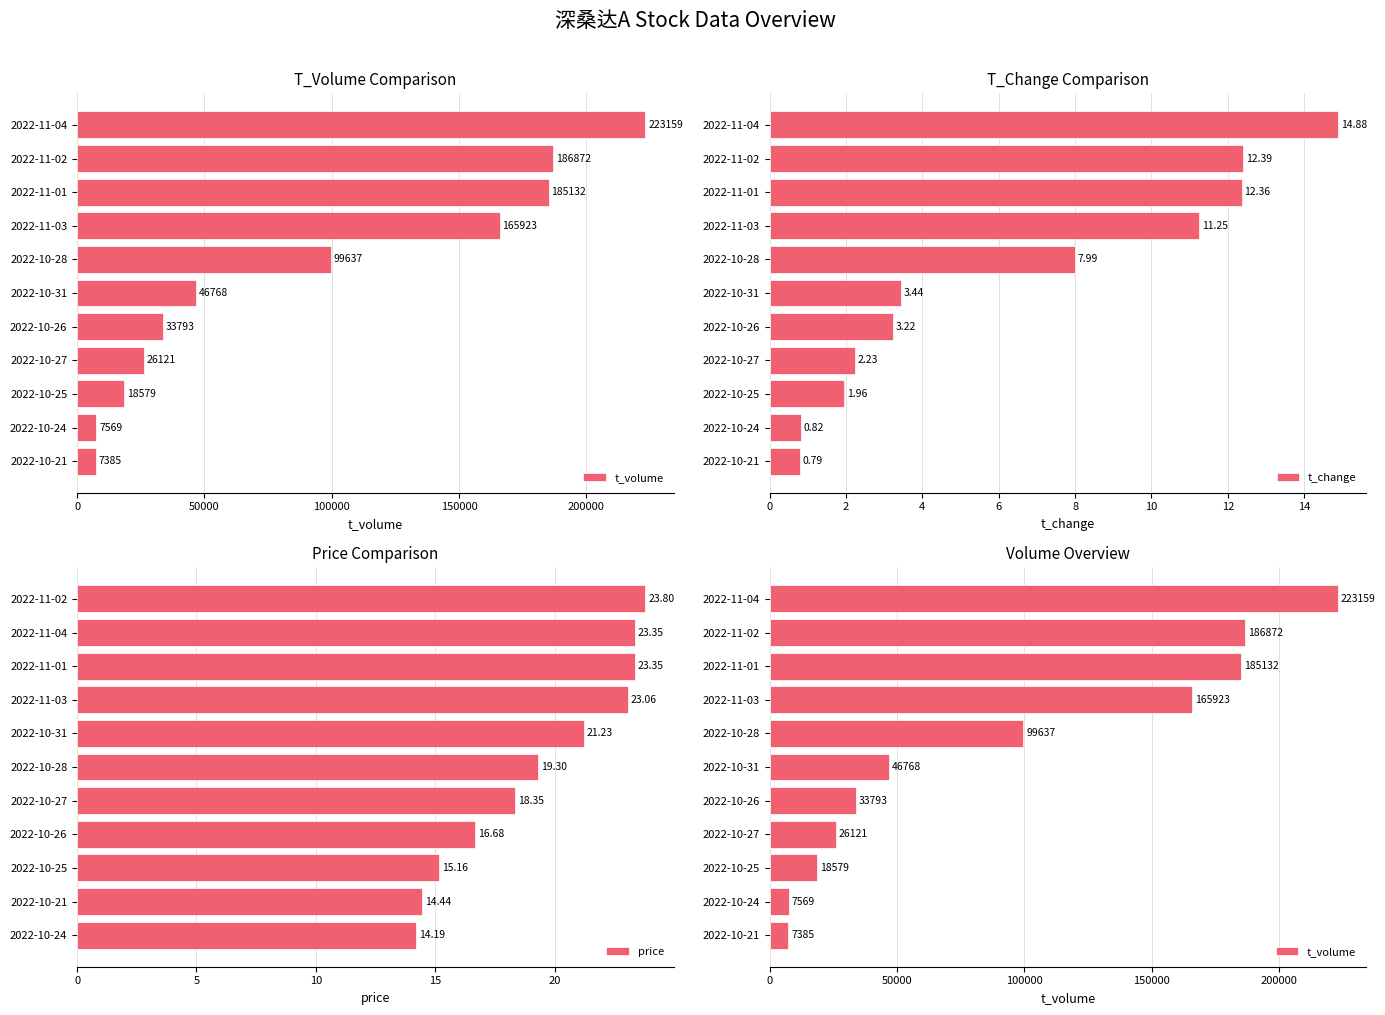

Rank the categories by t_change value from highest to lowest.

2022-11-04, 2022-11-02, 2022-11-01, 2022-11-03, 2022-10-28, 2022-10-31, 2022-10-26, 2022-10-27, 2022-10-25, 2022-10-24, 2022-10-21